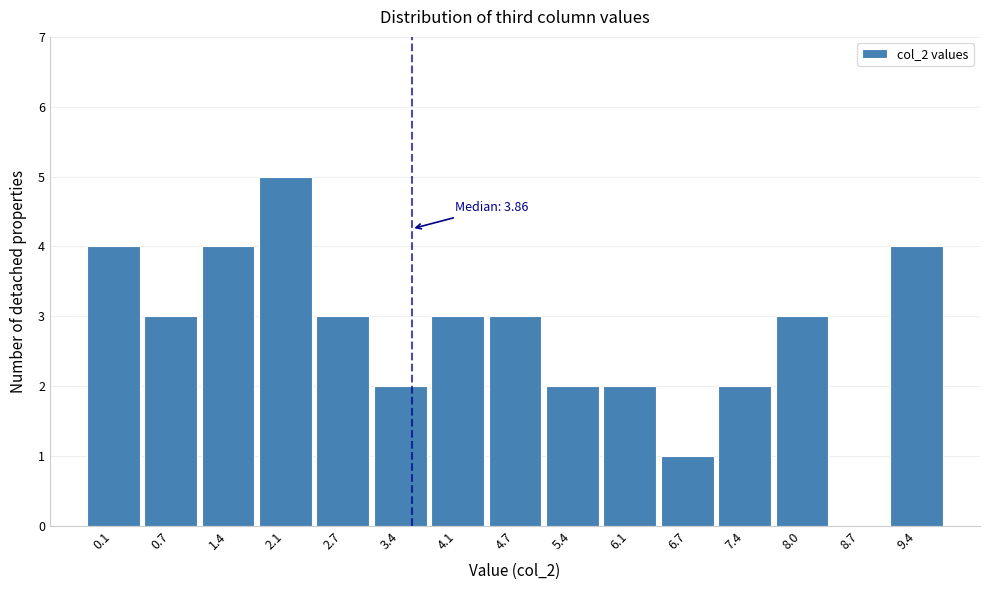

Reading right to left, what are all the values shown in this chart?

9.4=4	8.7=0	8.0=3	7.4=2	6.7=1	6.1=2	5.4=2	4.7=3	4.1=3	3.4=2	2.7=3	2.1=5	1.4=4	0.7=3	0.1=4